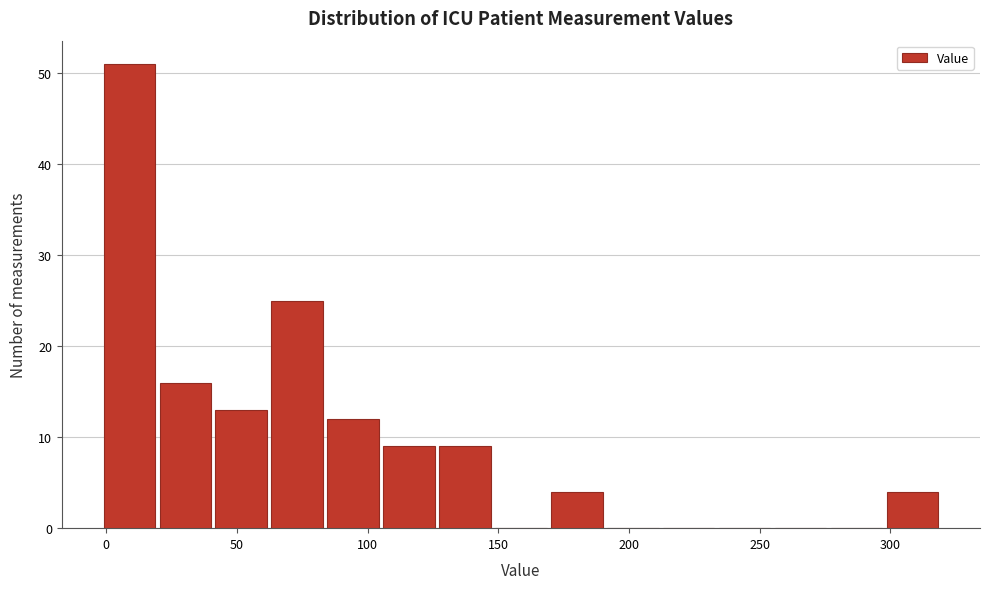

How tall is the bar that spans 300 to 320 on the x-axis? Neither the bar edges nor the heights are printed on the chart, so give them approximately, as read against the axes.

4